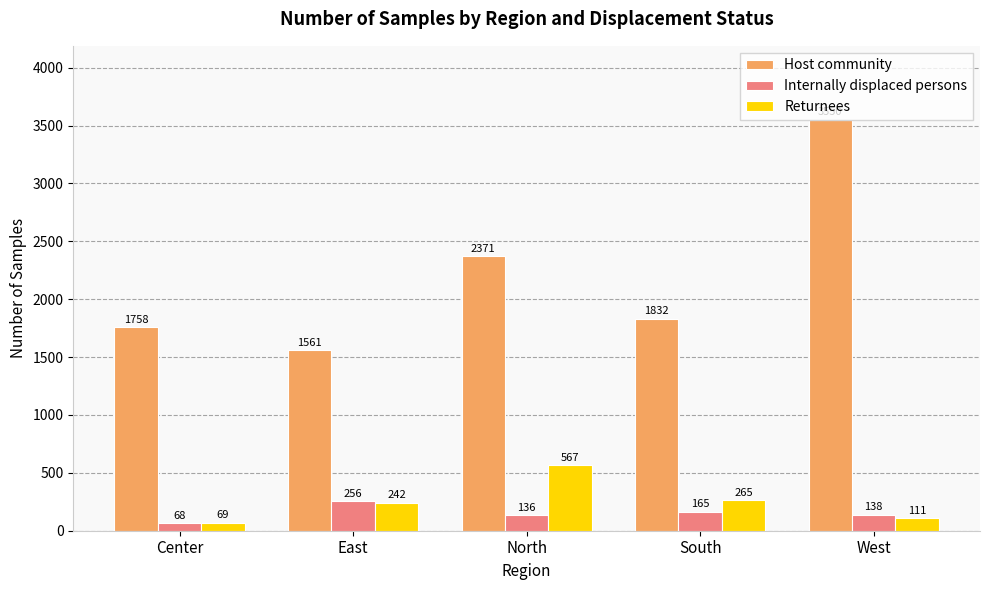

Reading left to right, extract all data points from this chart.

Host community: Center=1758	East=1561	North=2371	South=1832	West=3550
Internally displaced persons: Center=68	East=256	North=136	South=165	West=138
Returnees: Center=69	East=242	North=567	South=265	West=111